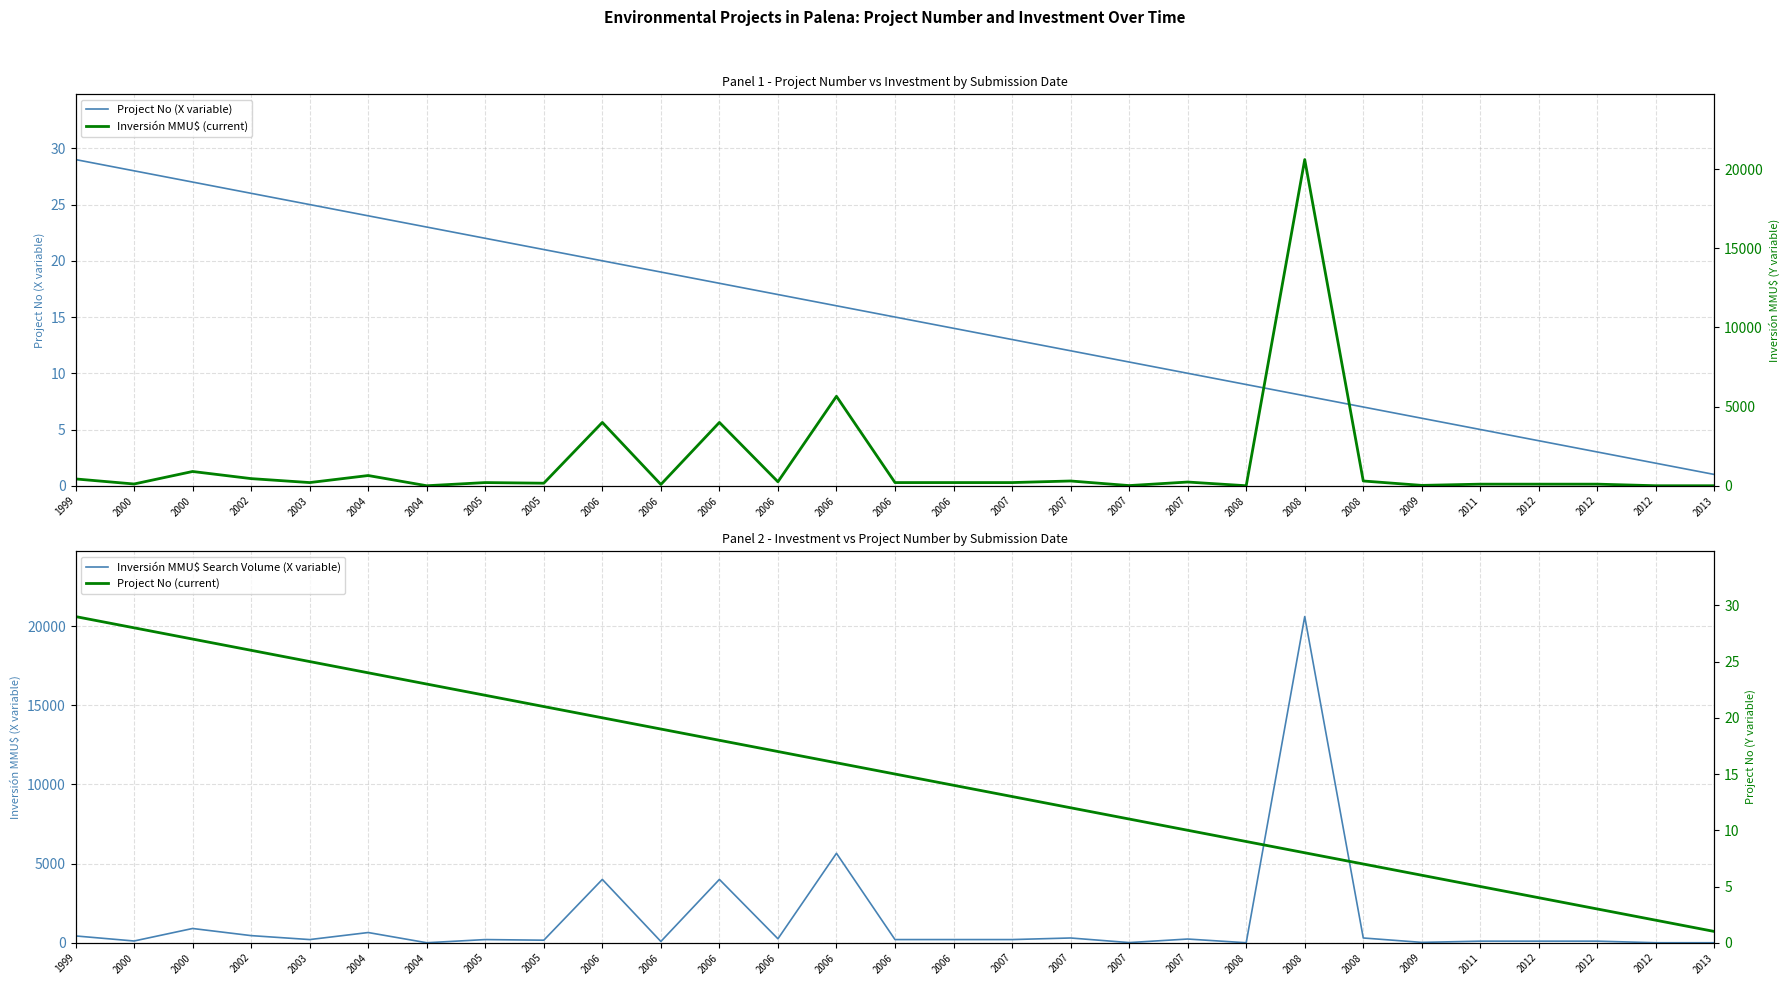

Reading left to right, transcribe all the data shown in this chart.

Project No (X variable): 29	28	27	26	25	24	23	22	21	20	19	18	17	16	15	14	13	12	11	10	9	8	7	6	5	4	3	2	1
Inversión MMU$ Search Volume (X variable): 430	110	900	450	200	645	0	200	160	4000	80	4000	250	5650	200	200	200	300	10	234	0	20605	300	22	100	100	100	0	0
Inversión MMU$ (current): 430	110	900	450	200	645	0	200	160	4000	80	4000	250	5650	200	200	200	300	10	234	0	20605	300	22	100	100	100	0	0
Project No (current): 29	28	27	26	25	24	23	22	21	20	19	18	17	16	15	14	13	12	11	10	9	8	7	6	5	4	3	2	1